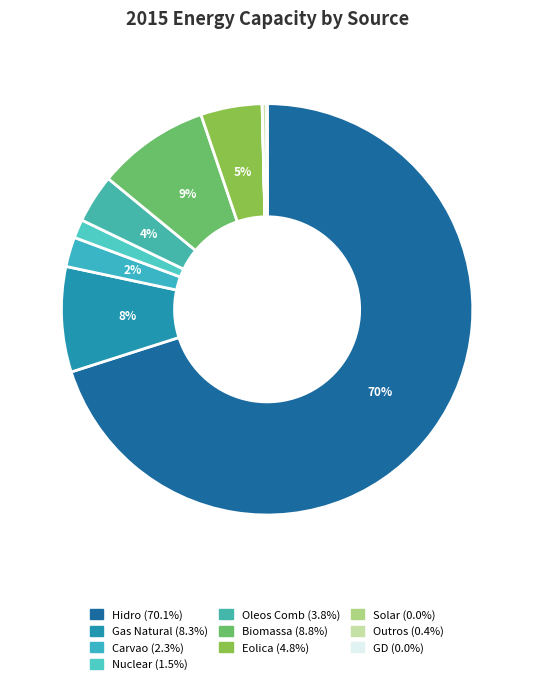

Rank the categories by value from highest to lowest.

Hidro, Biomassa, Gas Natural, Eolica, Oleos Comb, Carvao, Nuclear, Outros, Solar, GD